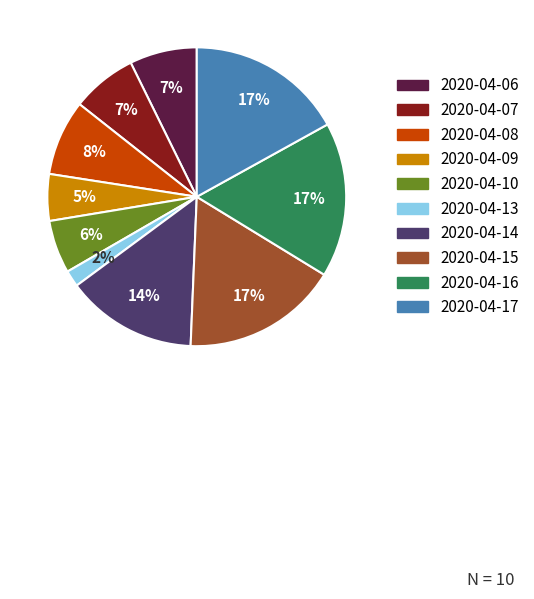

Which slice is the smallest?

2020-04-13